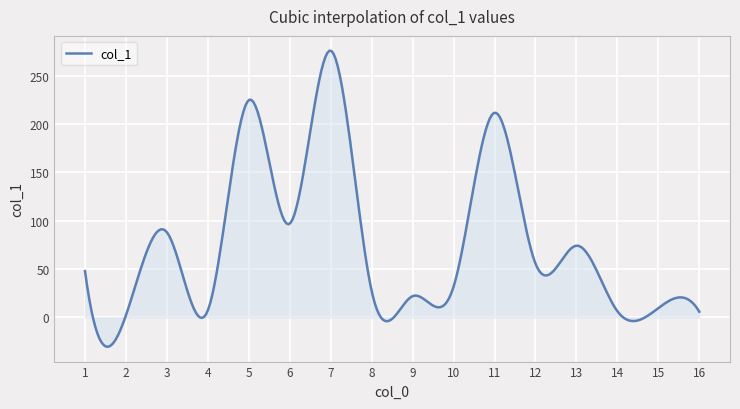

What is the difference between the maximum and minimum values?

306.4